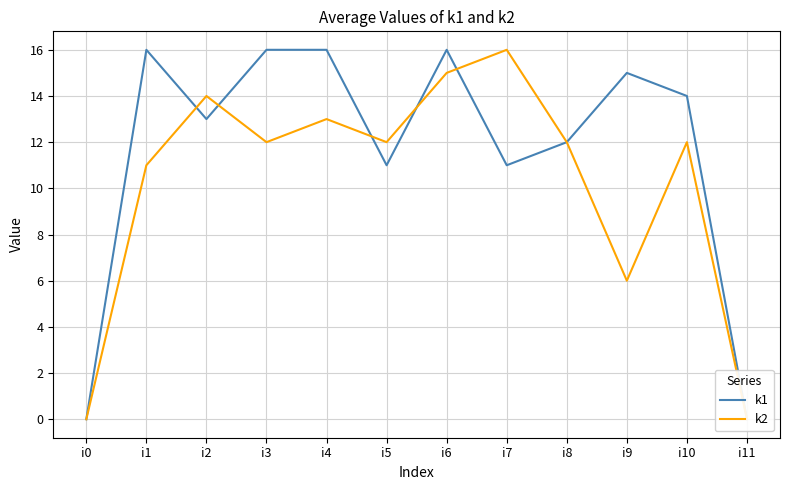

True or false: k1 and k2 intersect in this chart.

True